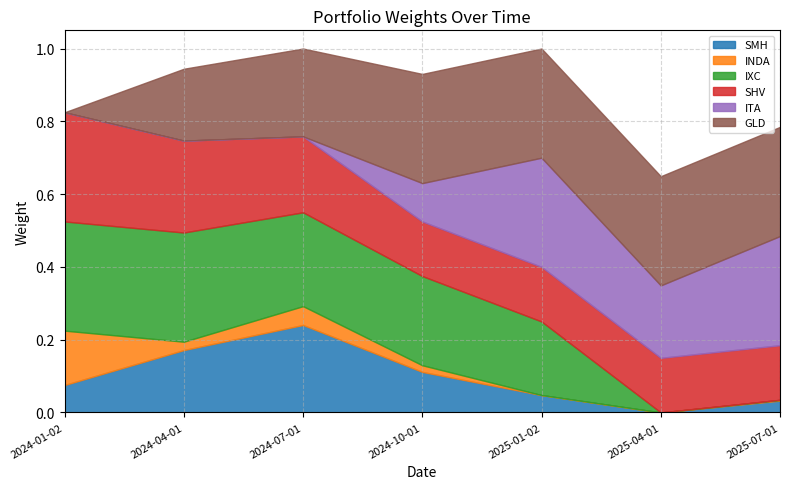

How many SHV values are between 0 and 1?

7